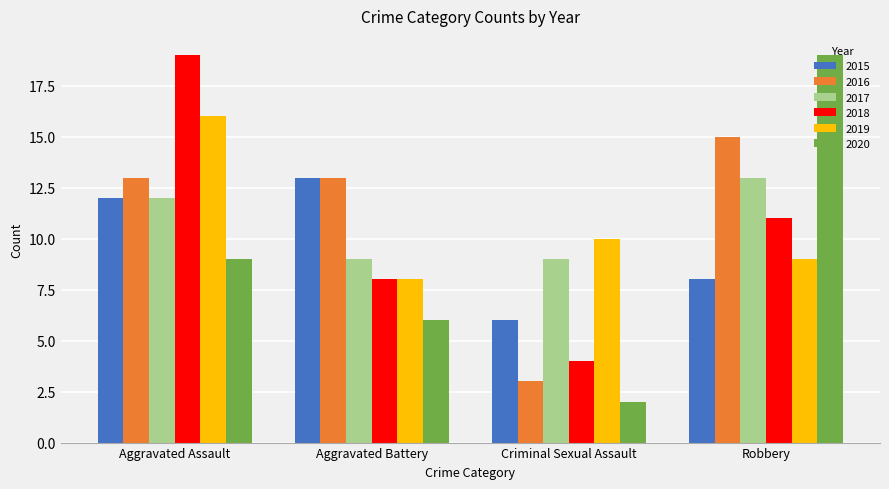

Is the value of 2020 at Aggravated Battery greater than the value of 2017 at Aggravated Assault?

No